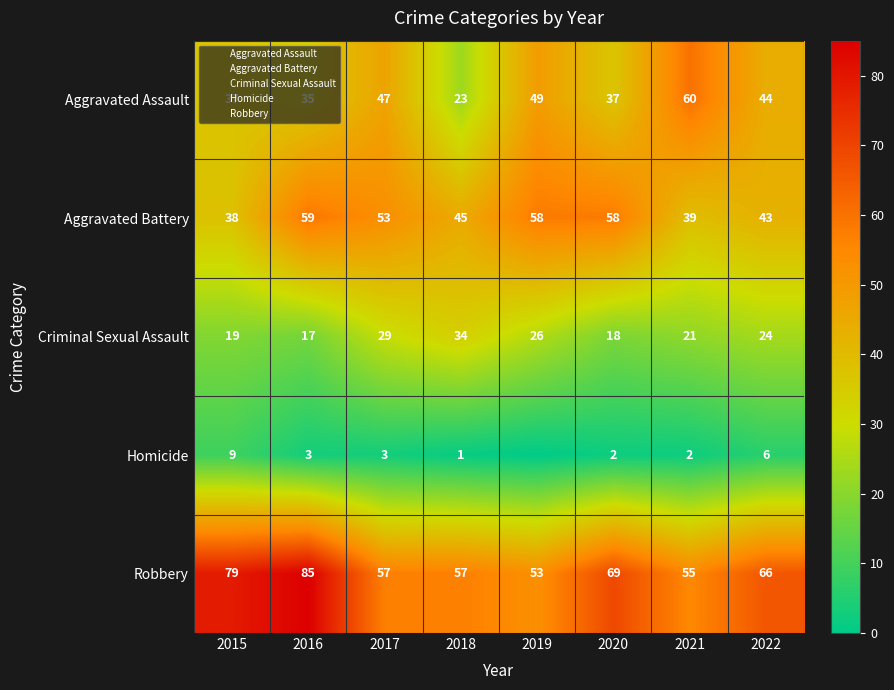

The value of Criminal Sexual Assault at 2016 is 17. True or false?

True